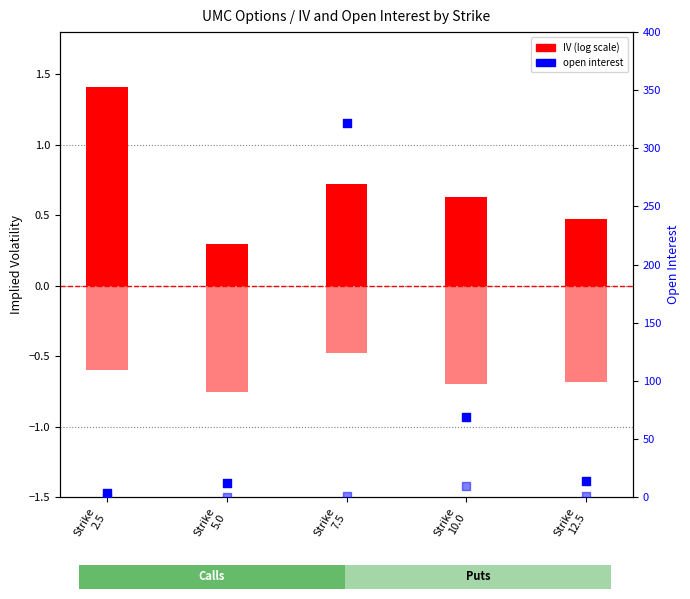

Which series contains the highest Y value?

OI (Call)